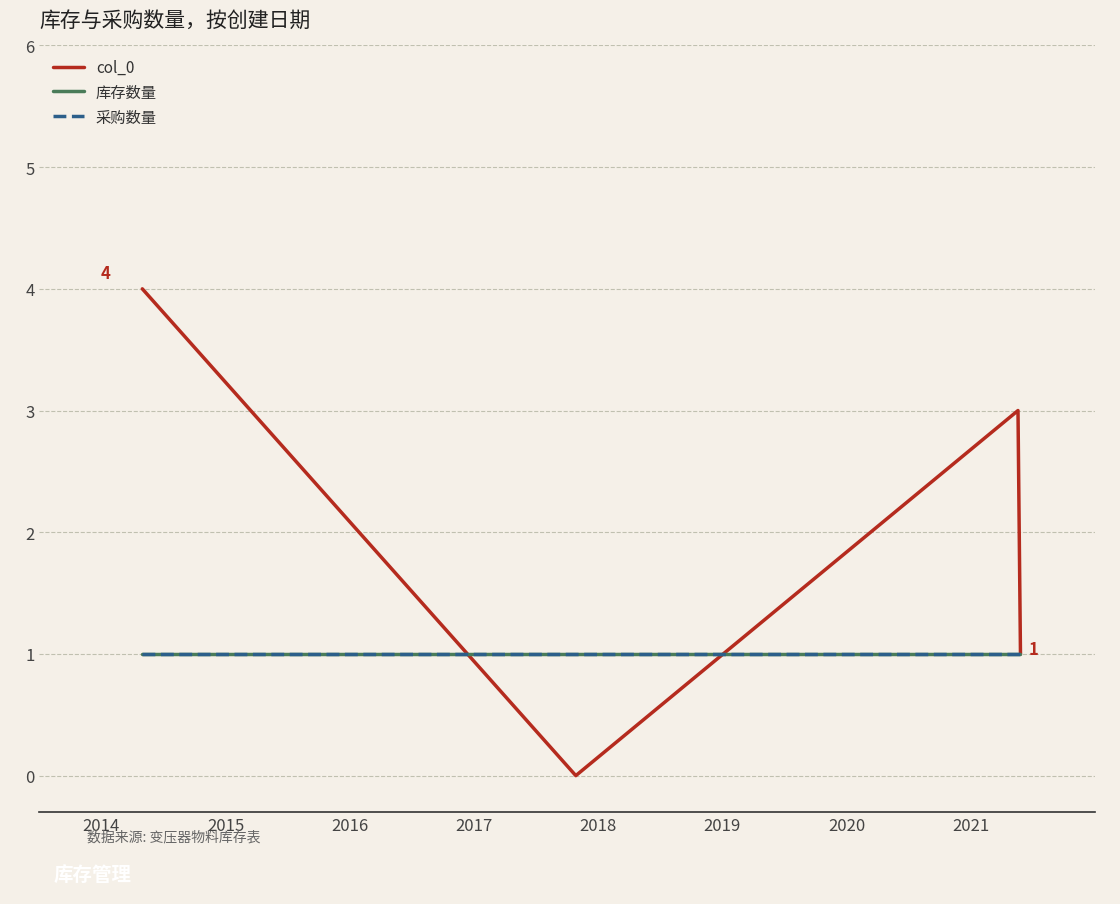

Does the chart display data point markers on the line(s)?

No